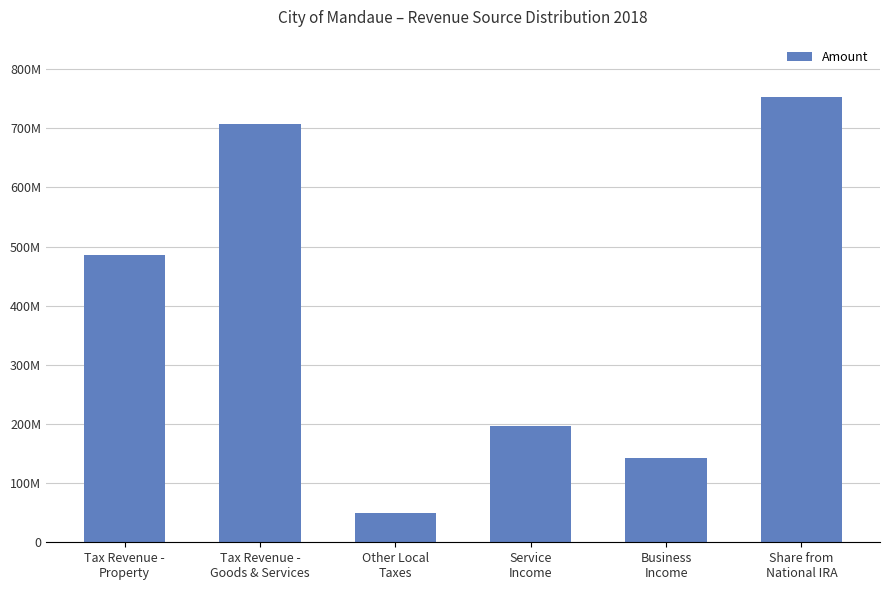

Is it true that the value at Share from
National IRA is 752656372.0?

True